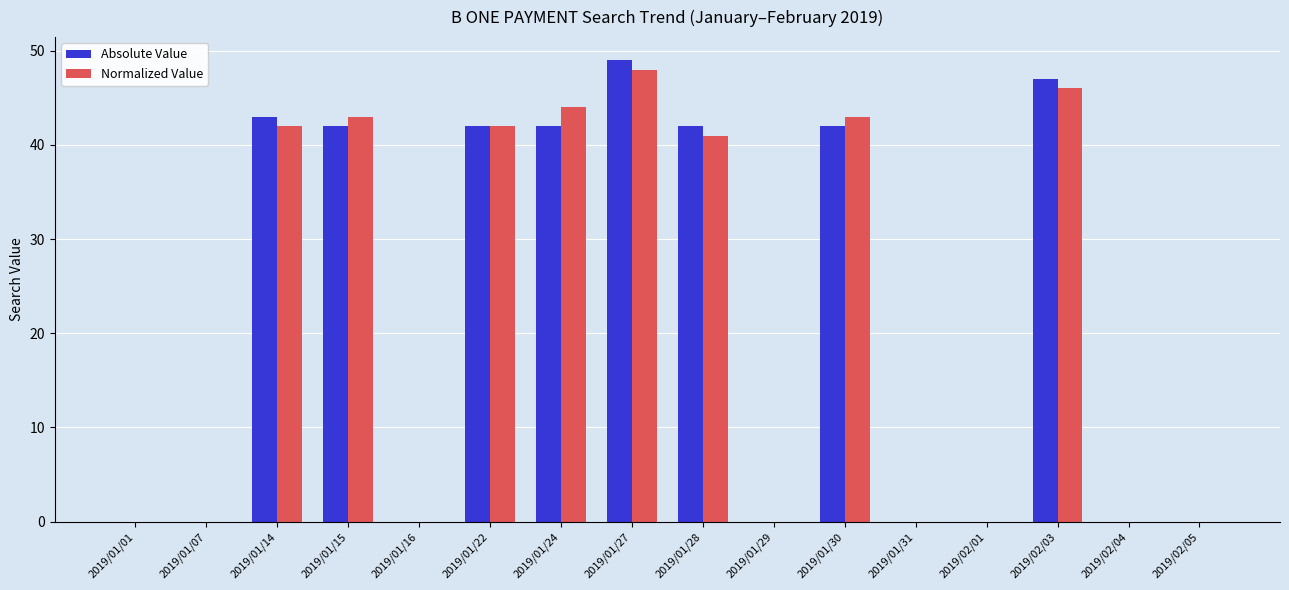

What is the sum of the Absolute Value values at 2019/01/22 and 2019/01/01?

42